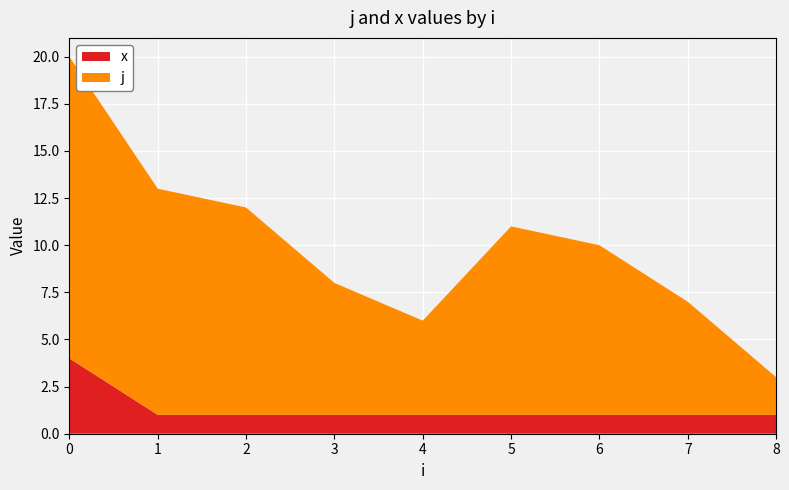

Read the x value at 0.

4